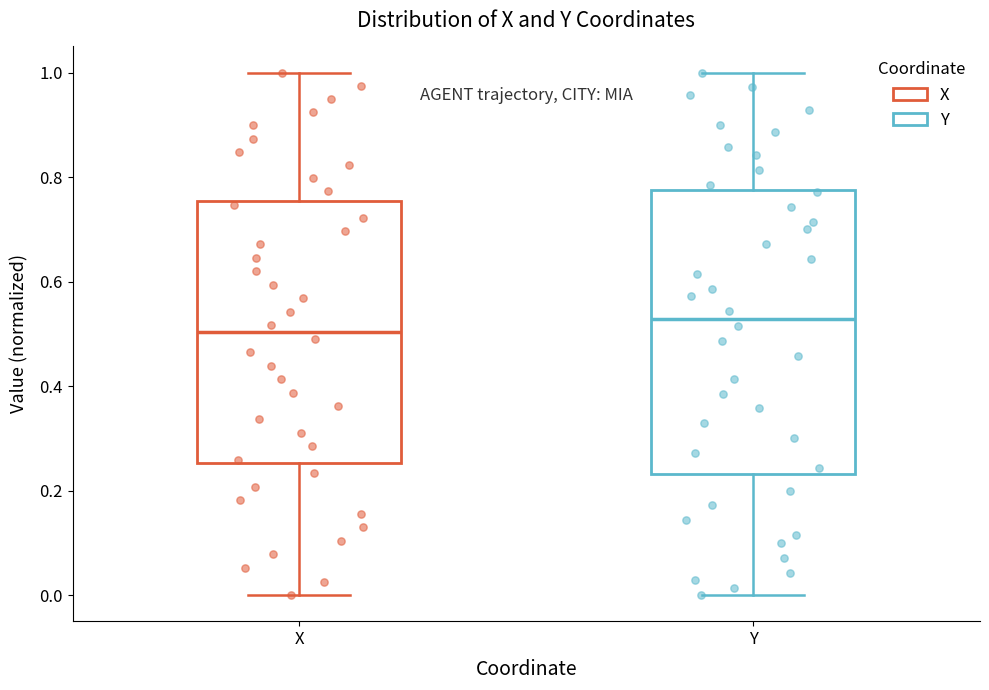

Reading left to right, transcribe this box plot: for each box, give where its median line is, the range the box spans, and where its two whiskers end, as read against the y-axis. The values are not printed on the chart, so give them approximately, as read against the axis.

X: median 0.50, box 0.26 to 0.76, whiskers 0.00 to 1.00
Y: median 0.52, box 0.24 to 0.78, whiskers 0.00 to 1.00